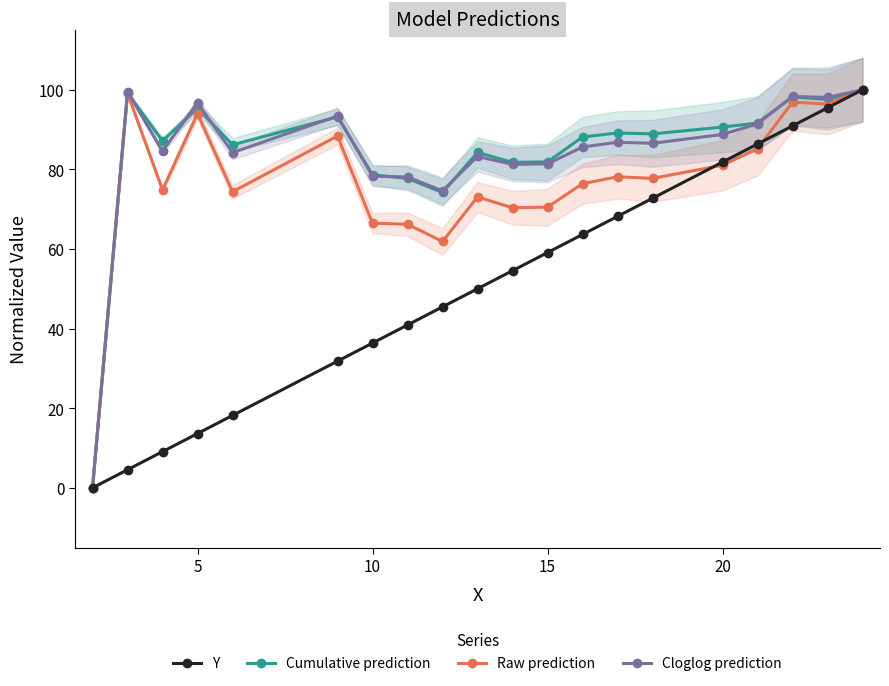

How many interior local peaks does the Raw prediction series have?

6